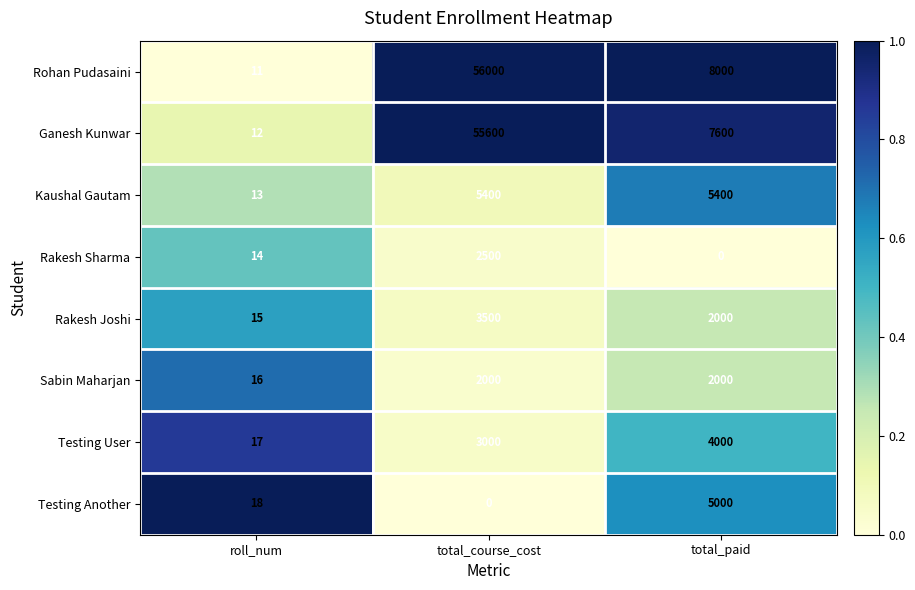

Between roll_num and total_paid, which series saw the biggest shift?

Rohan Pudasaini